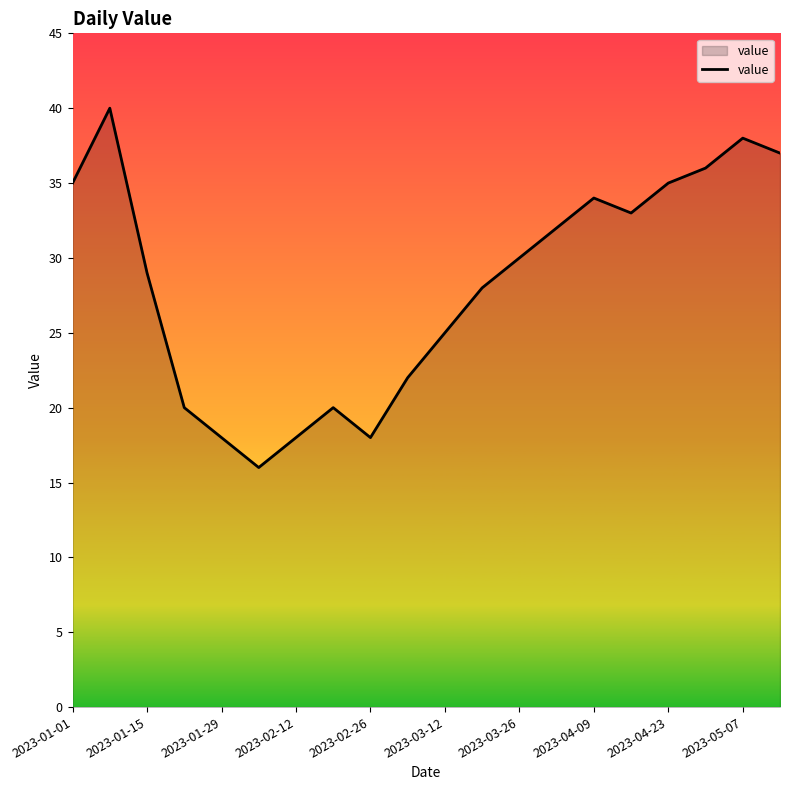

What is the greatest value displayed?

40